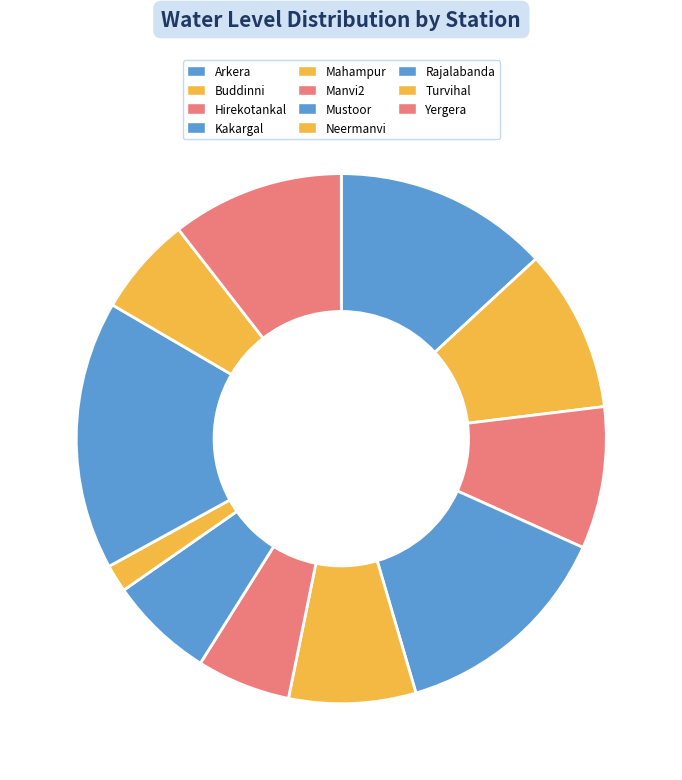

What is the change in value from Arkera to Kakargal?

+0.4